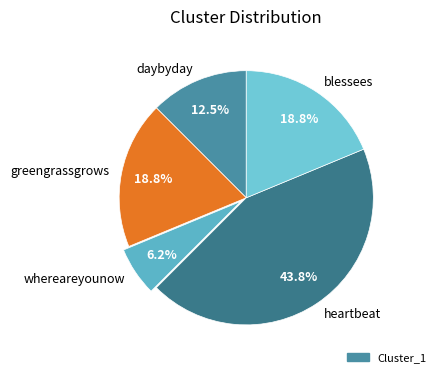

Approximately how many times larger is the value at blessees compared to greengrassgrows?

1.0